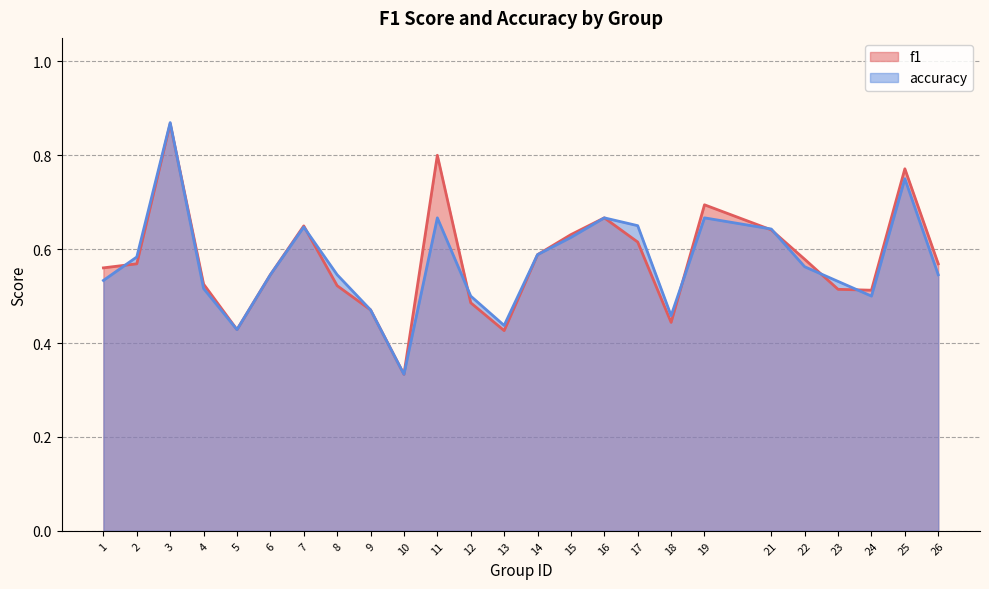

How many series are shown in this chart?

2